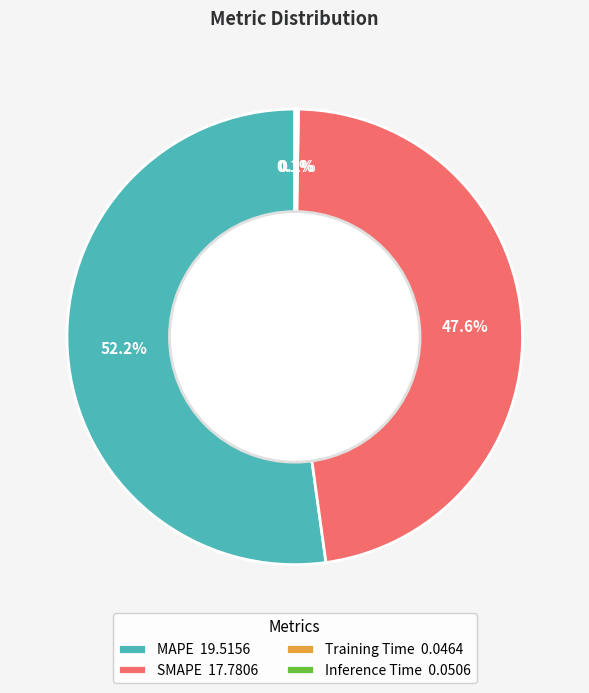

Does any single category account for the majority?

Yes